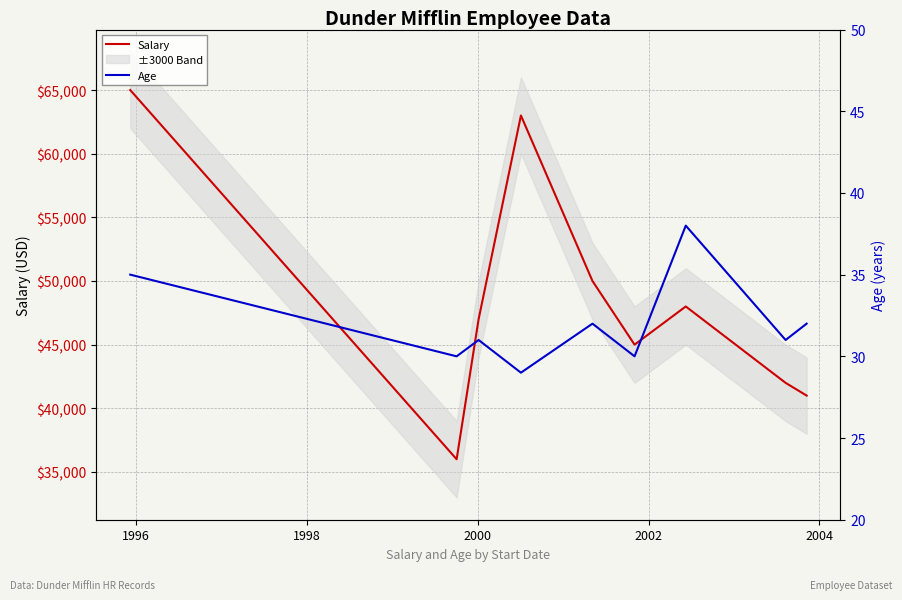

At how many categories does at least one series exceed 13318?

9